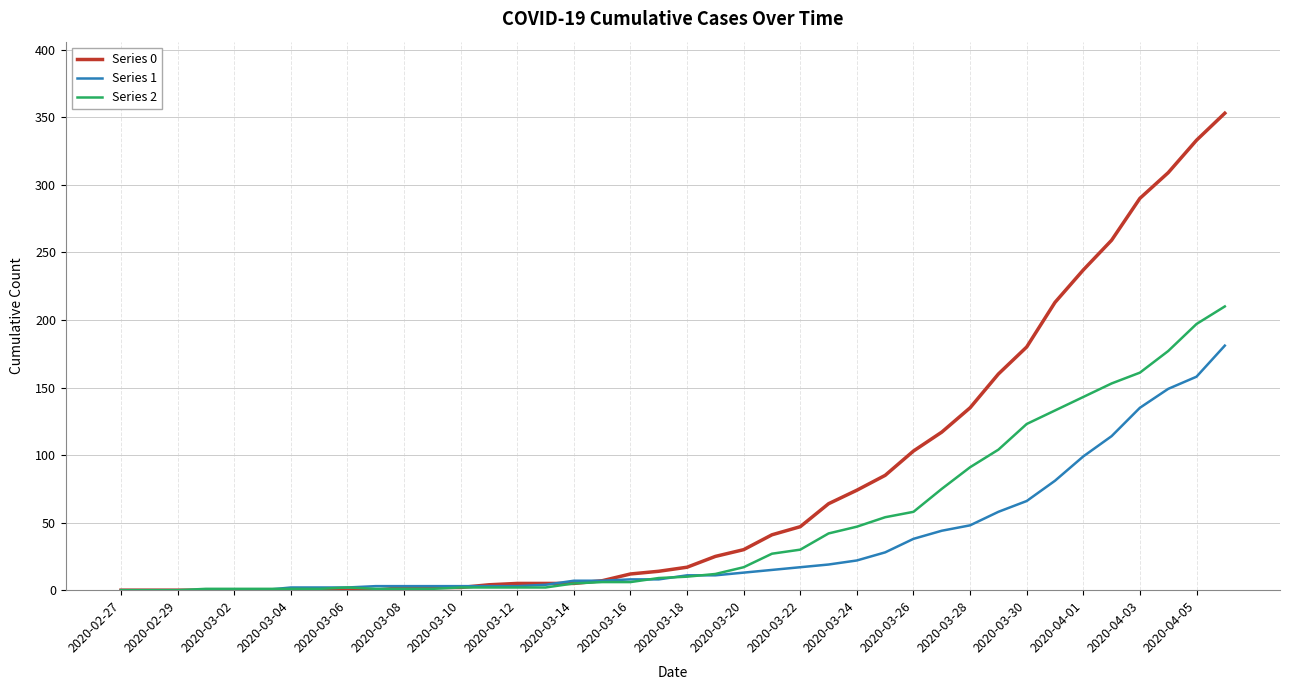

What is the sum of all Series 1 values?

1365